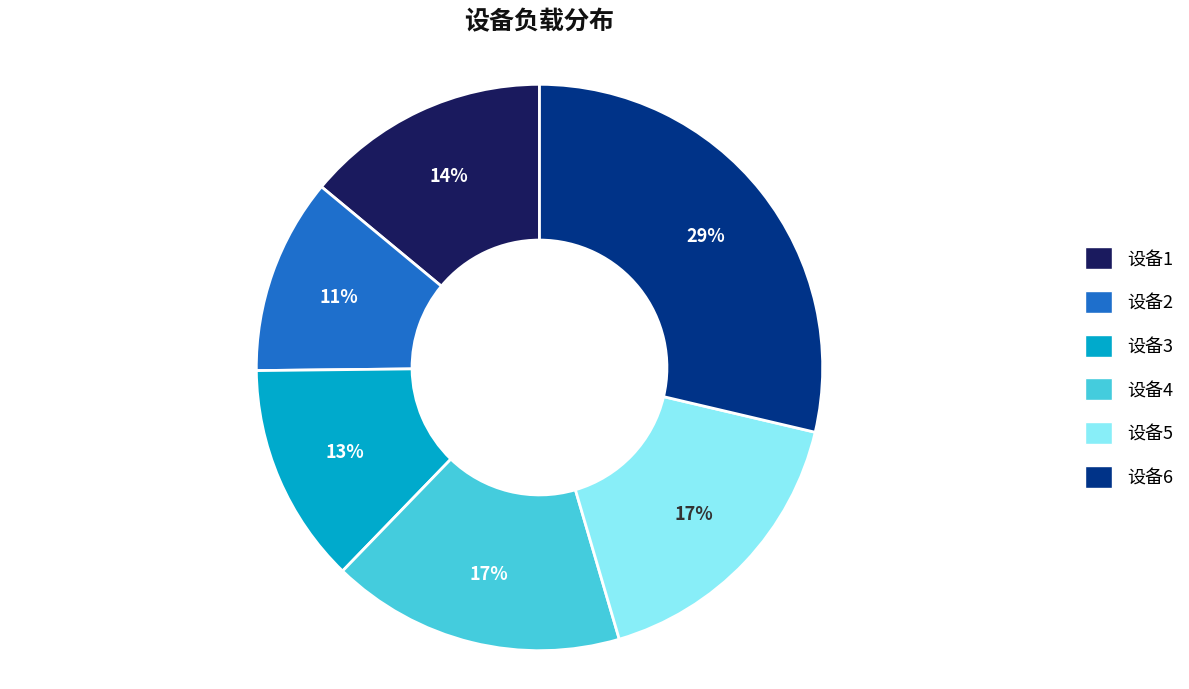

Combined, do 设备5 and 设备3 account for over 50%?

No